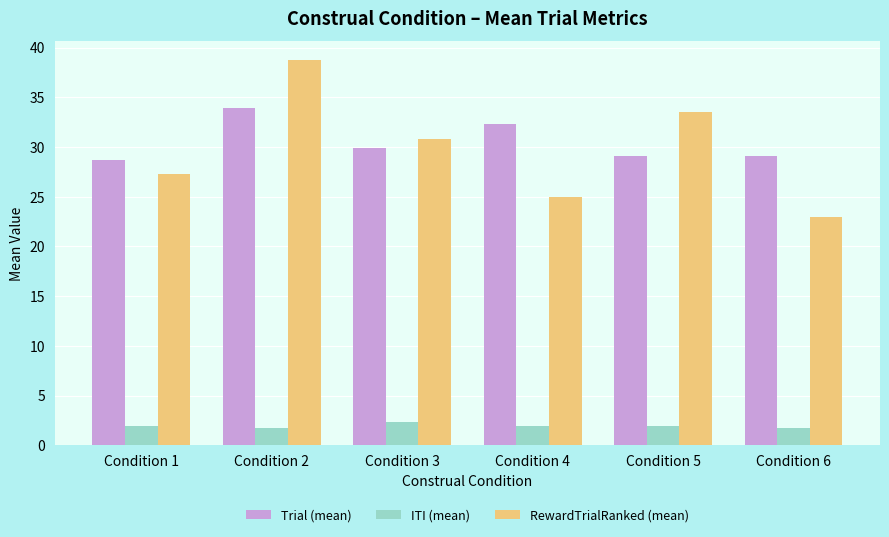

What is the difference between the ITI (mean) values at Condition 2 and Condition 1?

0.2